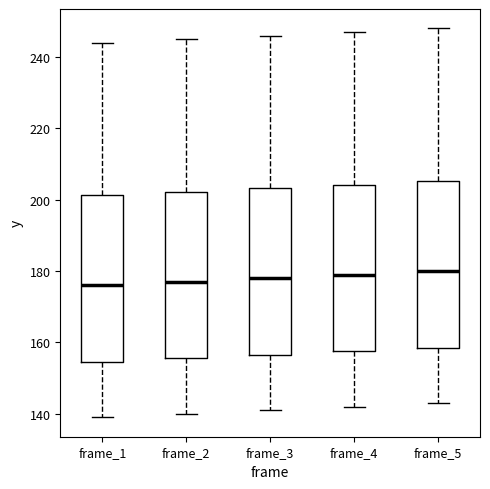

Reading left to right, read every box against the y-axis: the position of its median line, the range the box covers, and the ends of its whiskers. The values are not printed on the chart, so give them approximately, as read against the axis.

frame_1: median 176, box 154 to 202, whiskers 140 to 244
frame_2: median 178, box 156 to 202, whiskers 140 to 246
frame_3: median 178, box 156 to 204, whiskers 142 to 246
frame_4: median 180, box 158 to 204, whiskers 142 to 248
frame_5: median 180, box 158 to 206, whiskers 144 to 248